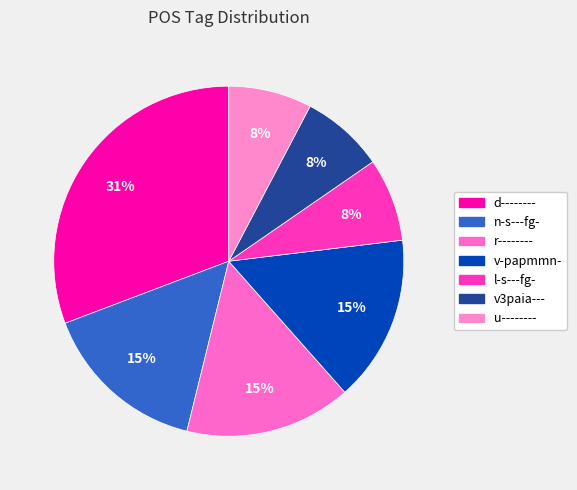

Is it true that u-------- is 8% of the pie?

True